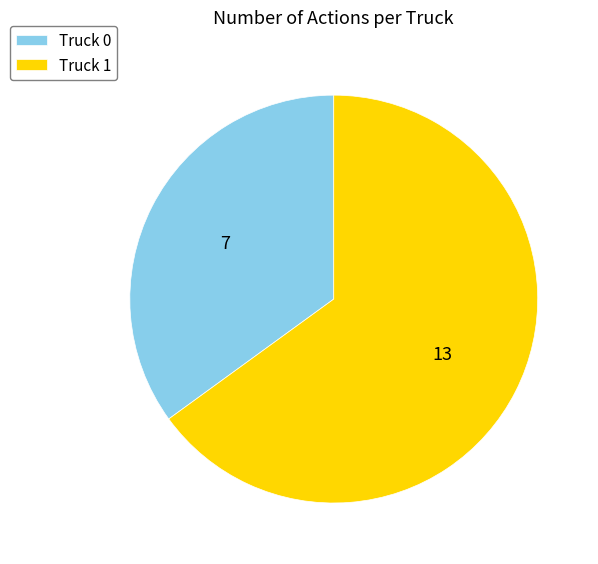

Rank the categories by value from lowest to highest.

Truck 0, Truck 1